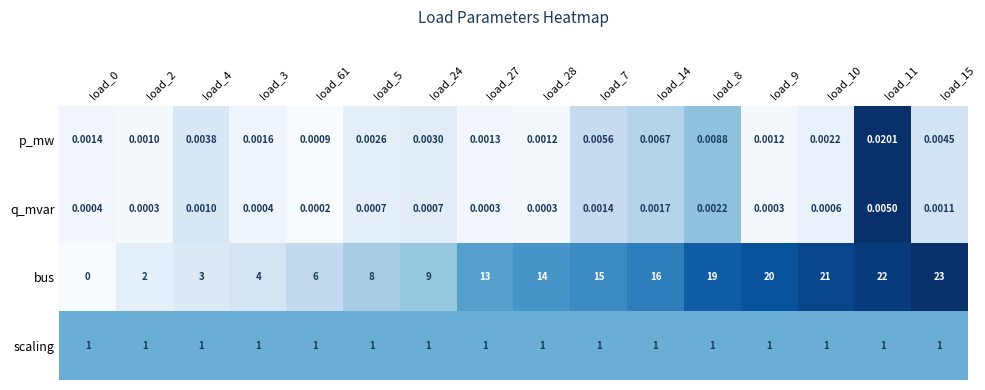

Is the value of scaling at load_4 greater than the value of p_mw at load_27?

Yes